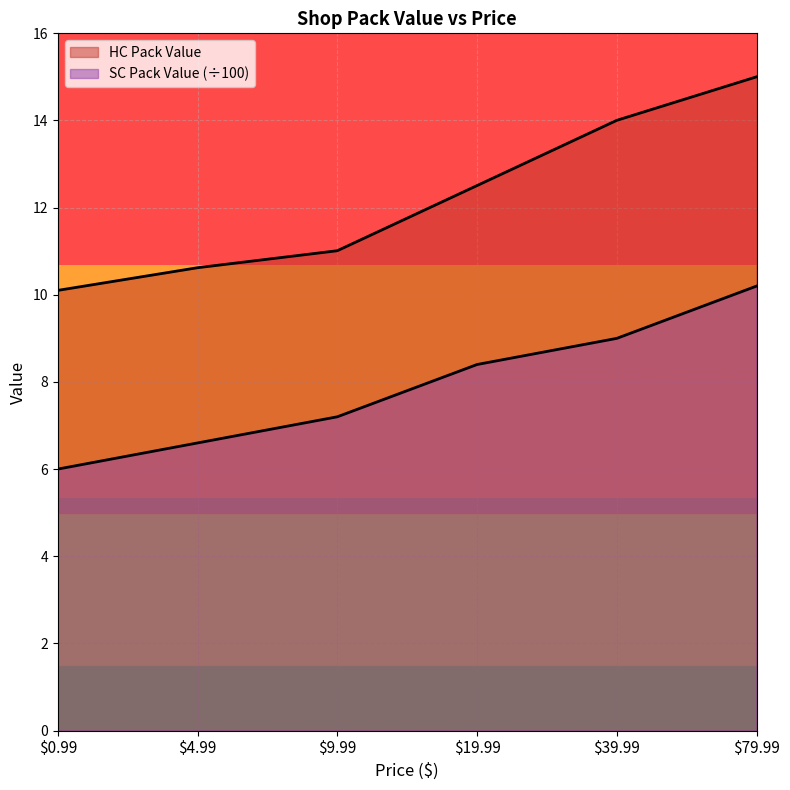

What is the difference between the maximum and minimum values in the HC Pack Value series?

4.9